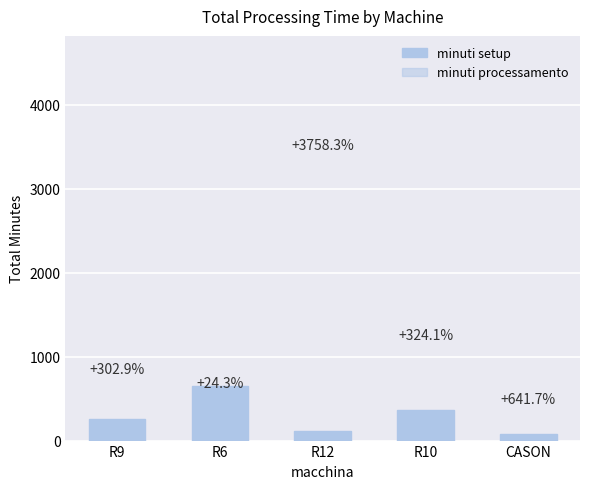

At which category does the chart reach its peak across all series?

R12